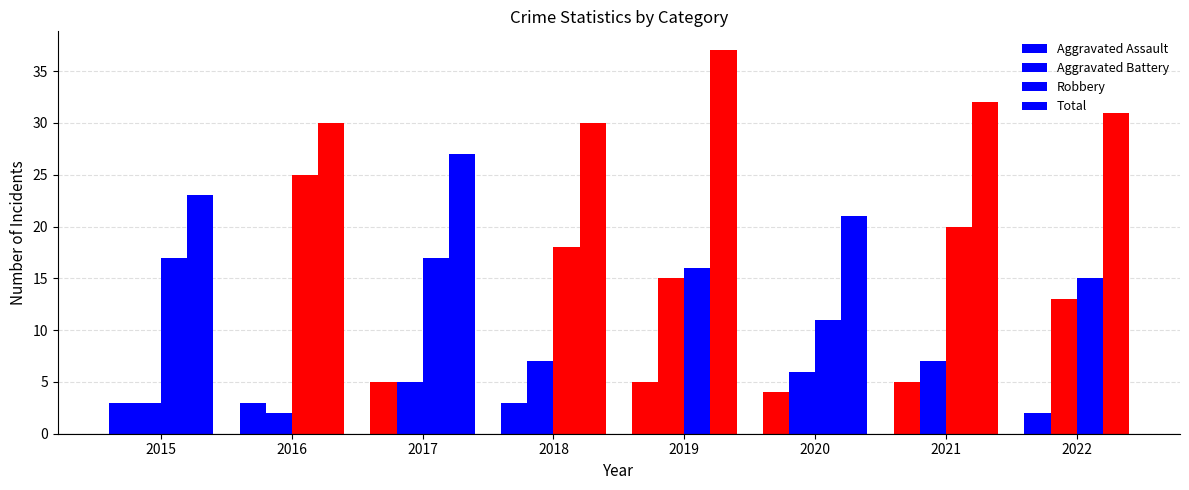

True or false: Aggravated Assault has a value of 5 at 2018.

False